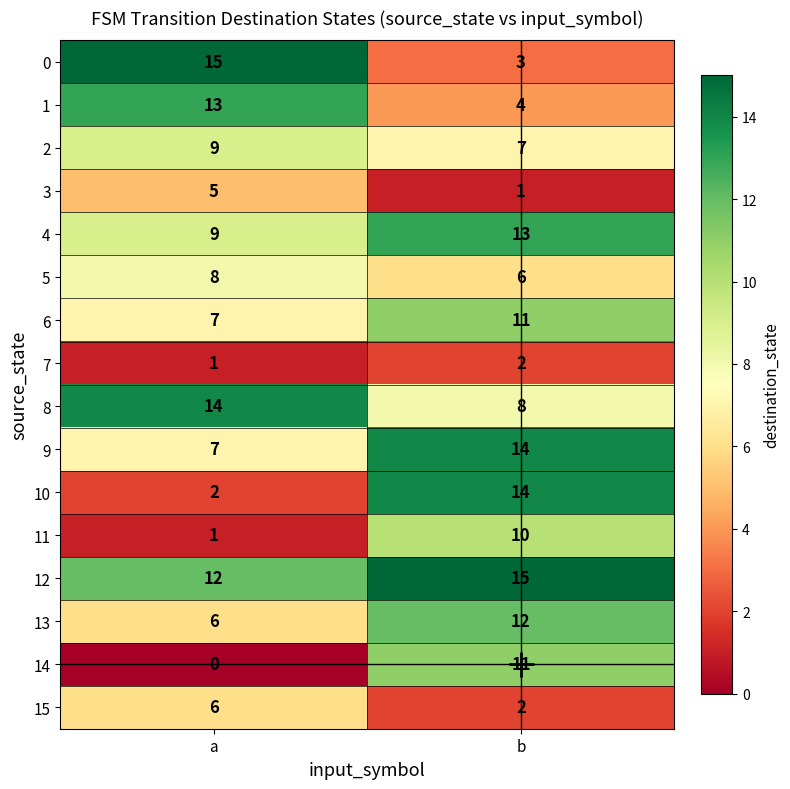

What is the total value across all series at b?

133